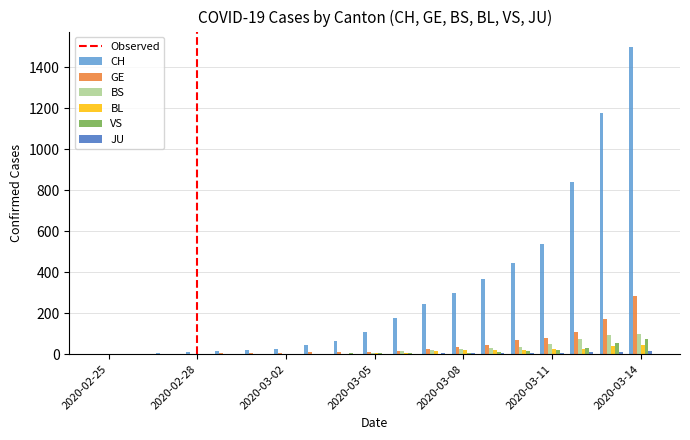

Which series has the largest range (max minus min)?

CH